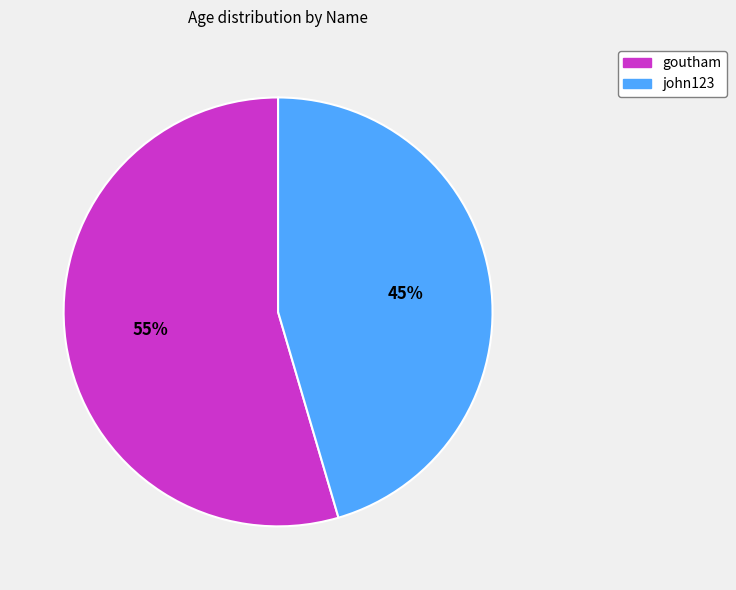

True or false: goutham accounts for 68% of the total.

False